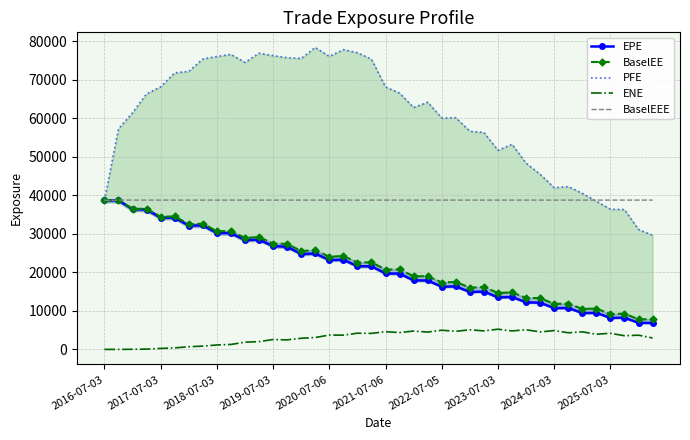

Read the BaselEEE value at 11.

38757.4